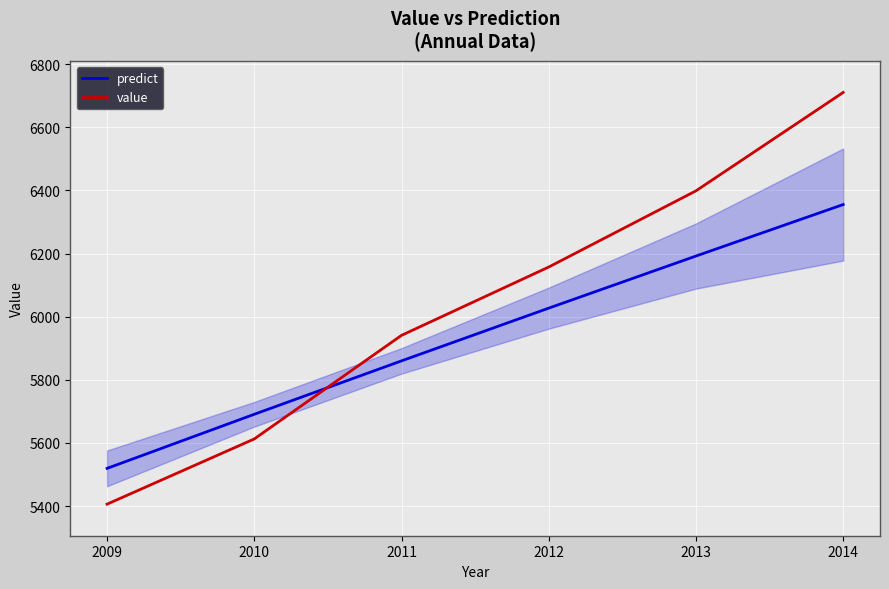

Is it true that predict equals 5691.0 at 2010?

True